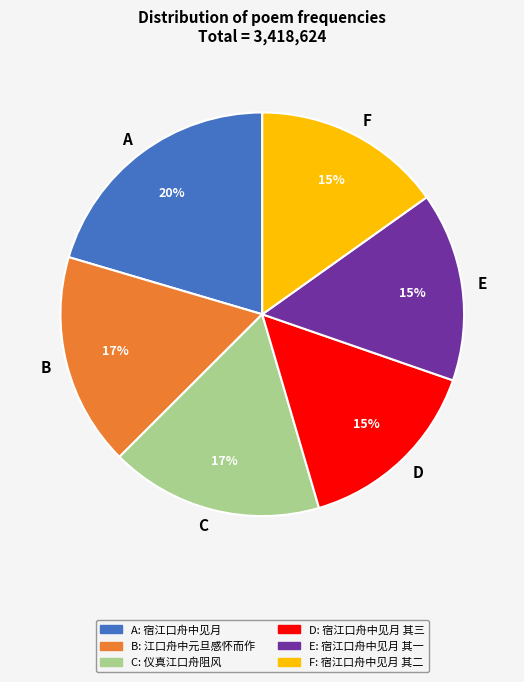

Which has a higher value, D or B?

B